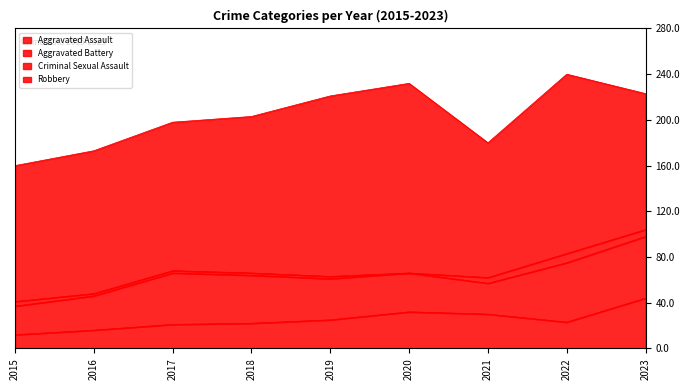

List the labels in order of Aggravated Battery value, smallest first.

2015, 2021, 2016, 2020, 2019, 2018, 2017, 2022, 2023